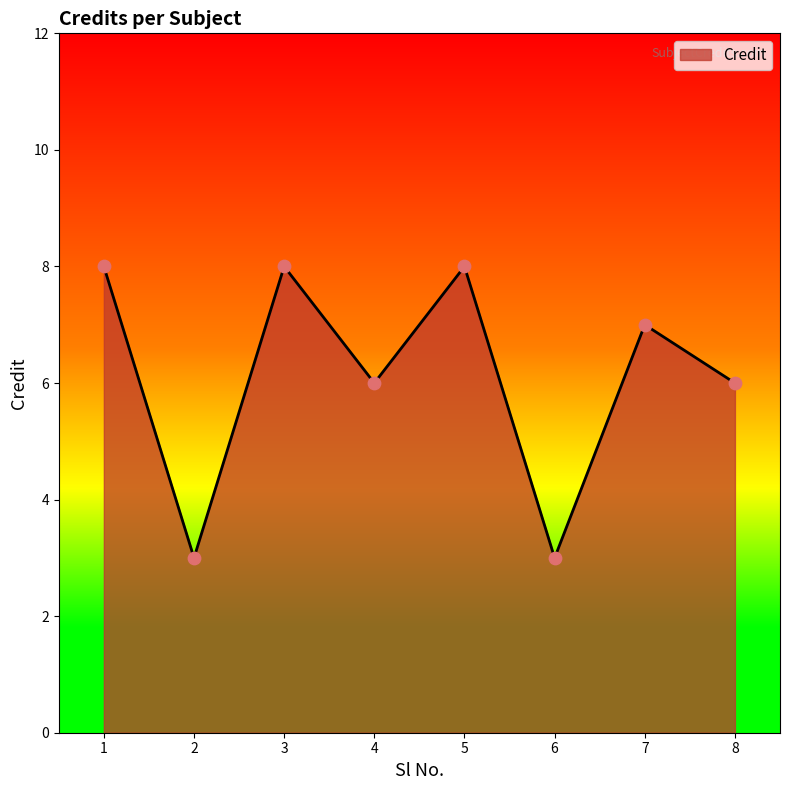

What is the change in value from 6 to 7?

+4